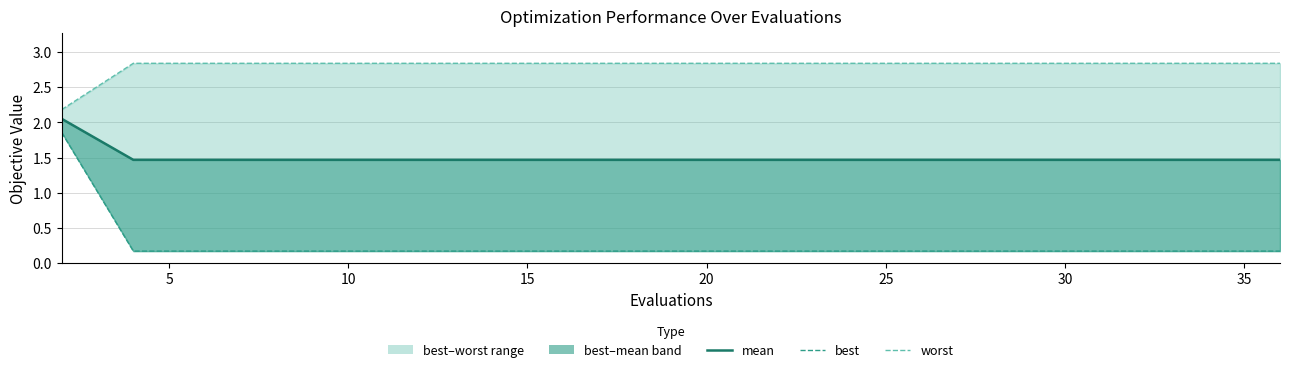

True or false: mean has a value of 0.4 at 15.

False